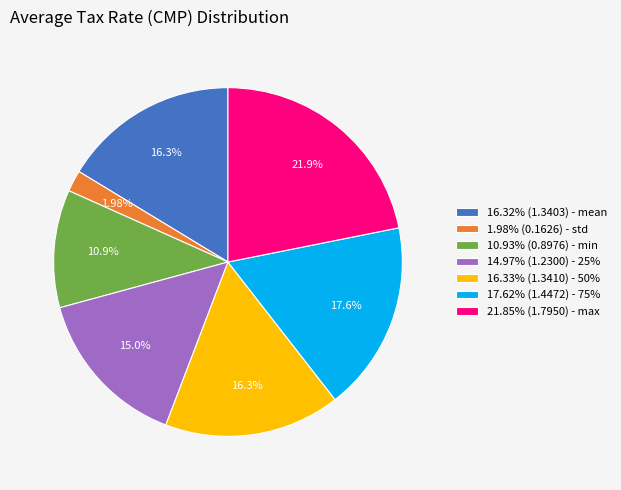

Is there any slice that represents more than half of the pie?

No